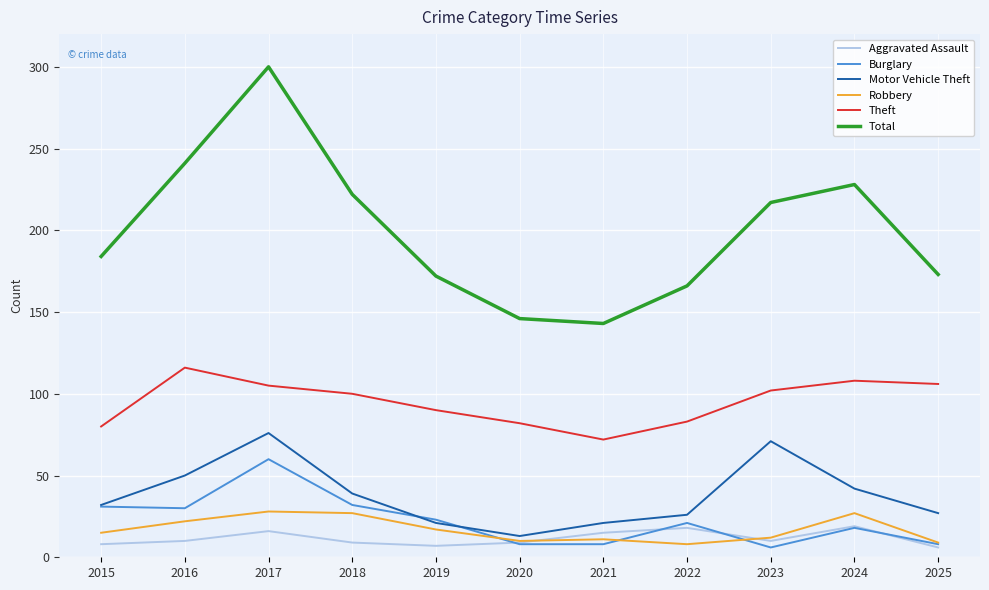

Between 2015 and 2024, which series saw the biggest shift?

Total